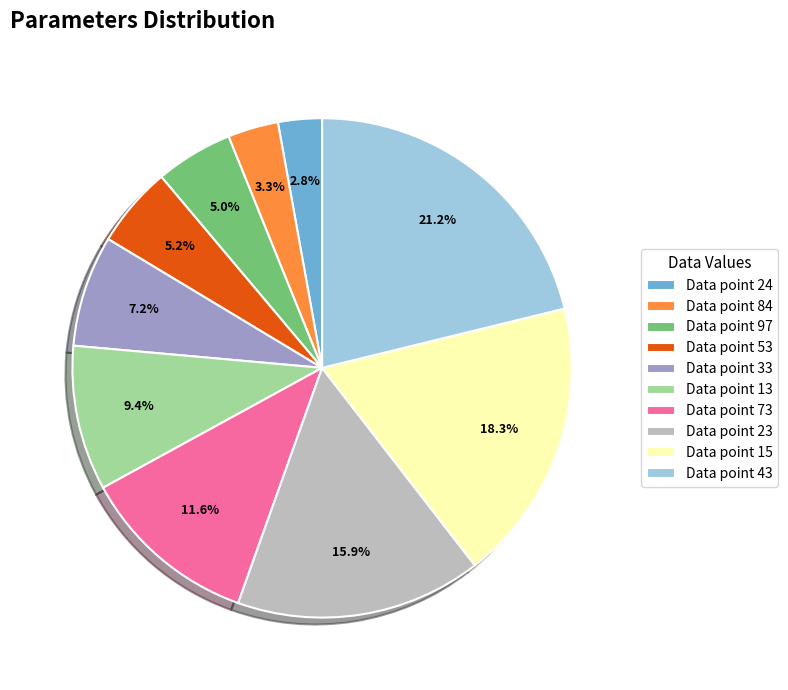

Count the number of slices in the pie.

10